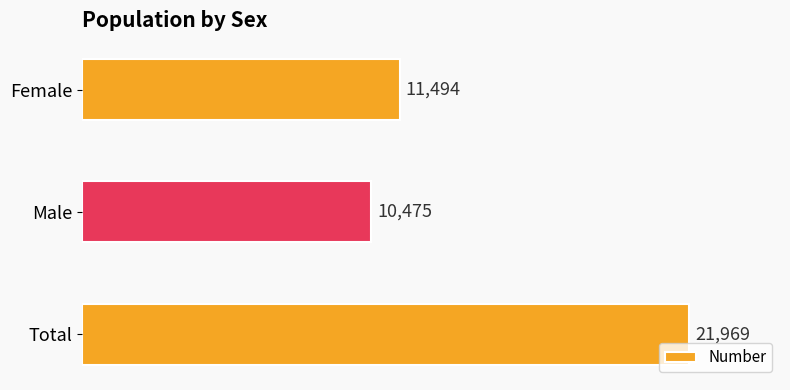

What is the approximate value at Female, to the nearest 10?

11490